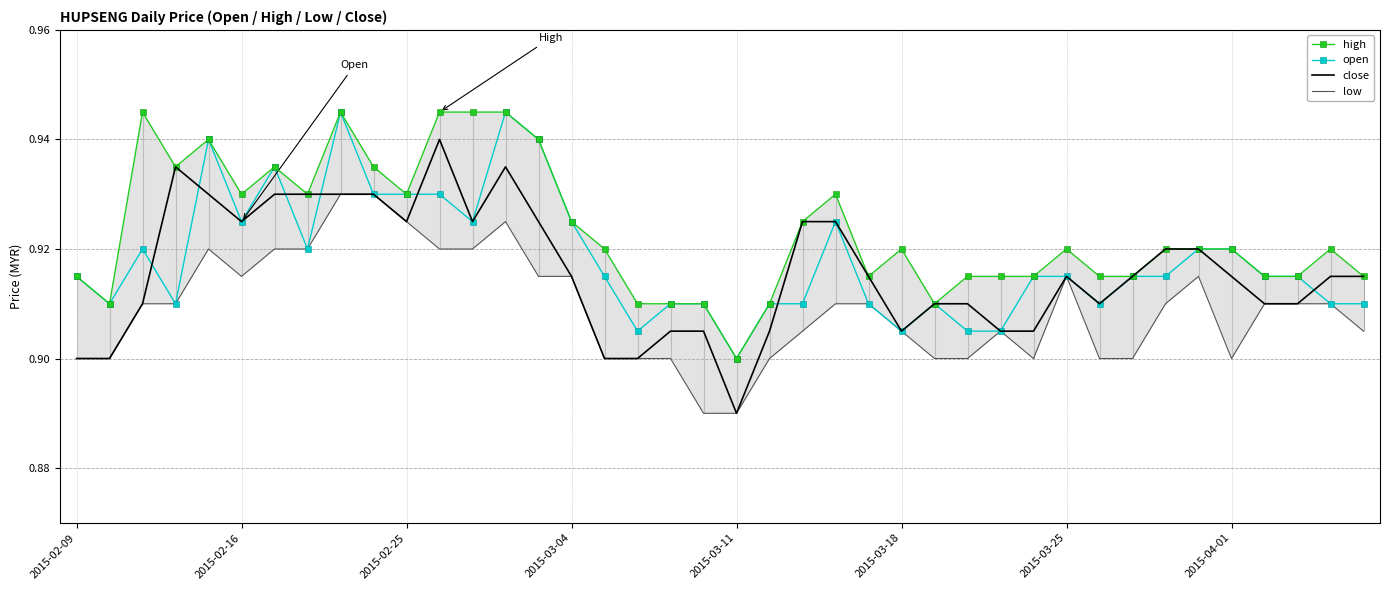

The value of open at 2015-03-25 is 1.3. True or false?

False